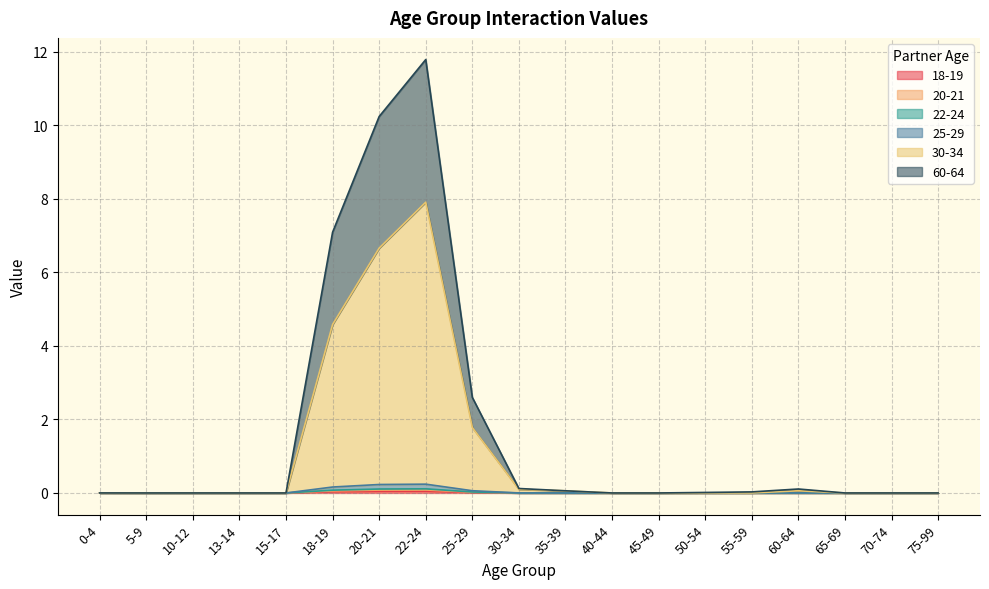

What is the difference between the second highest and second lowest values in the 60-64 series?

10.2